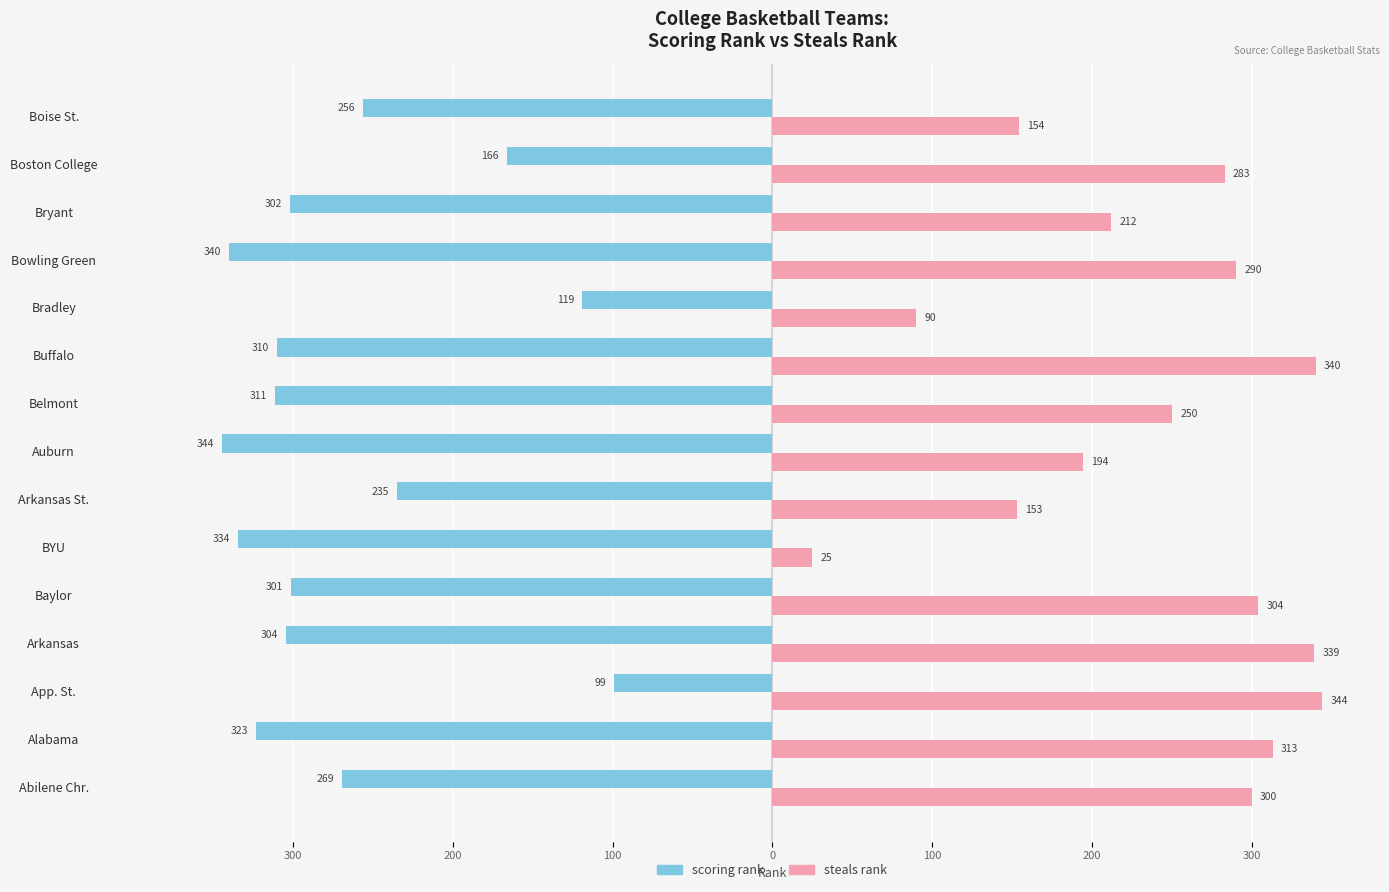

What are all the series names shown in the legend?

scoring rank, steals rank